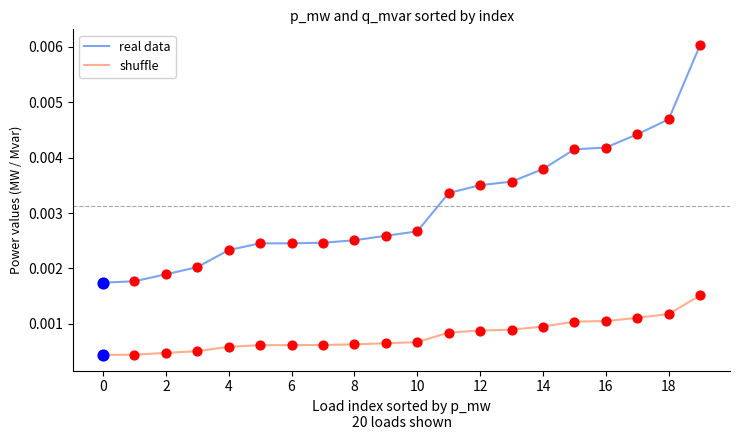

What are all the series names shown in the legend?

real data, shuffle